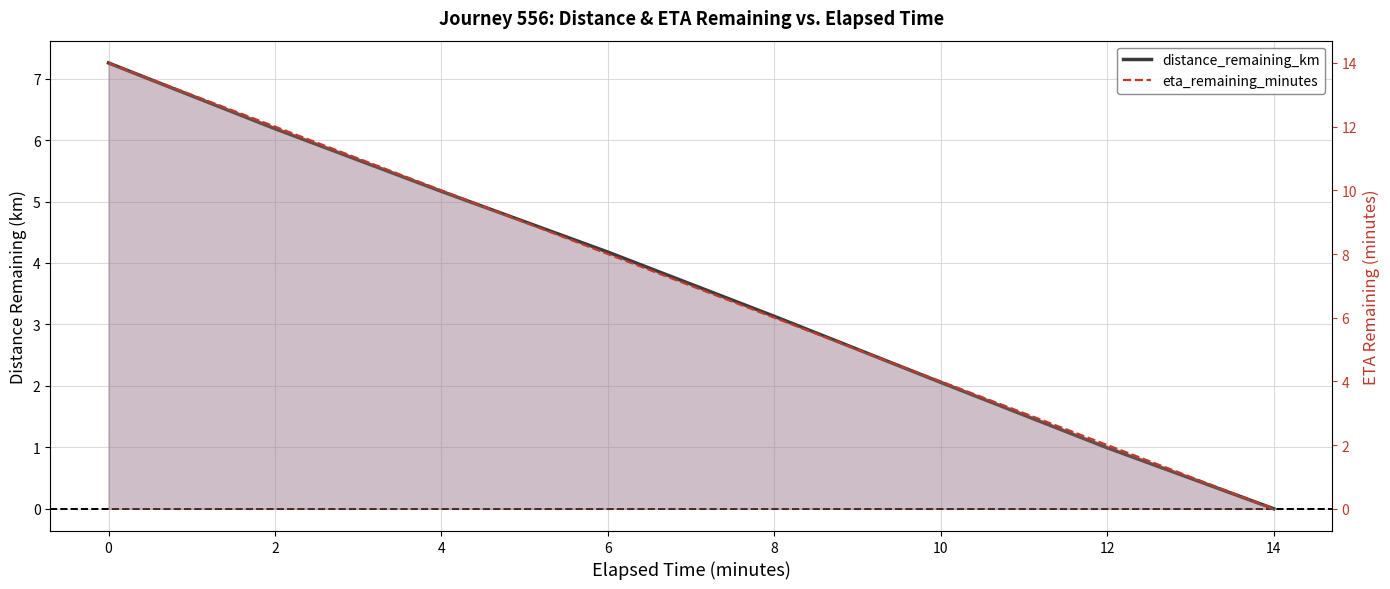

At which label does distance_remaining_km reach its minimum?

14